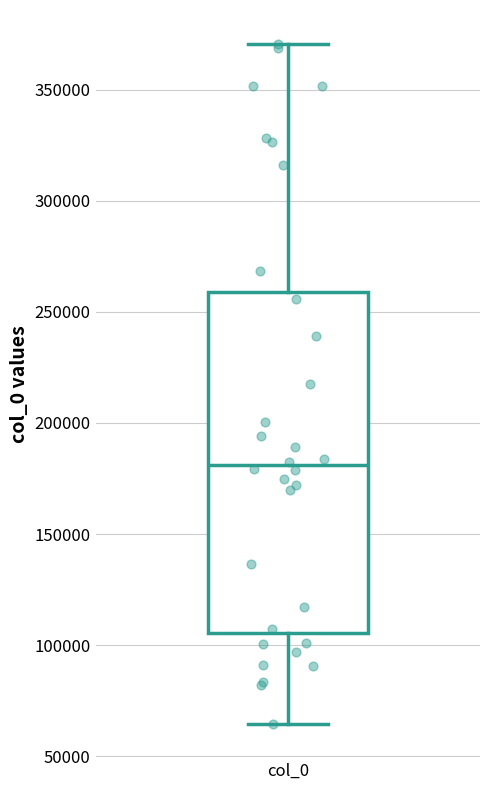

Transcribe this box plot: give where the median line is, the range the box spans, and where the two whiskers end, as read against the y-axis. The values are not printed on the chart, so give them approximately, as read against the axis.

median 180000, box 105000 to 260000, whiskers 65000 to 370000